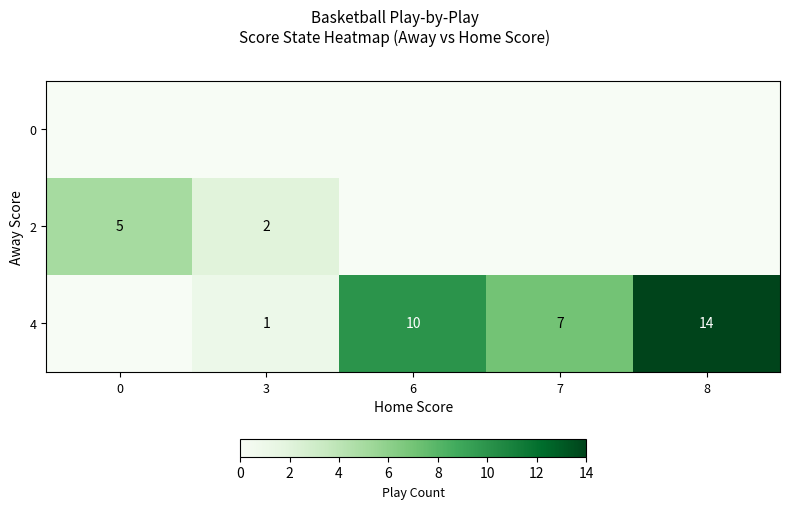

How many row_1 values are between 0 and 2?

4